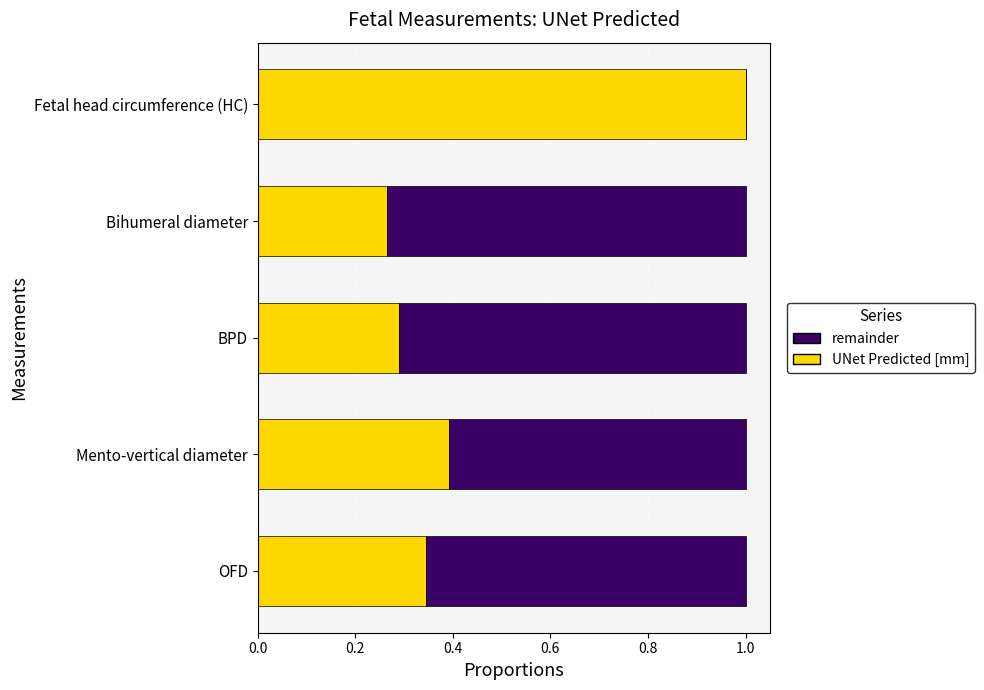

Is it true that UNet Predicted [mm] equals 0.7 at Fetal head circumference (HC)?

False